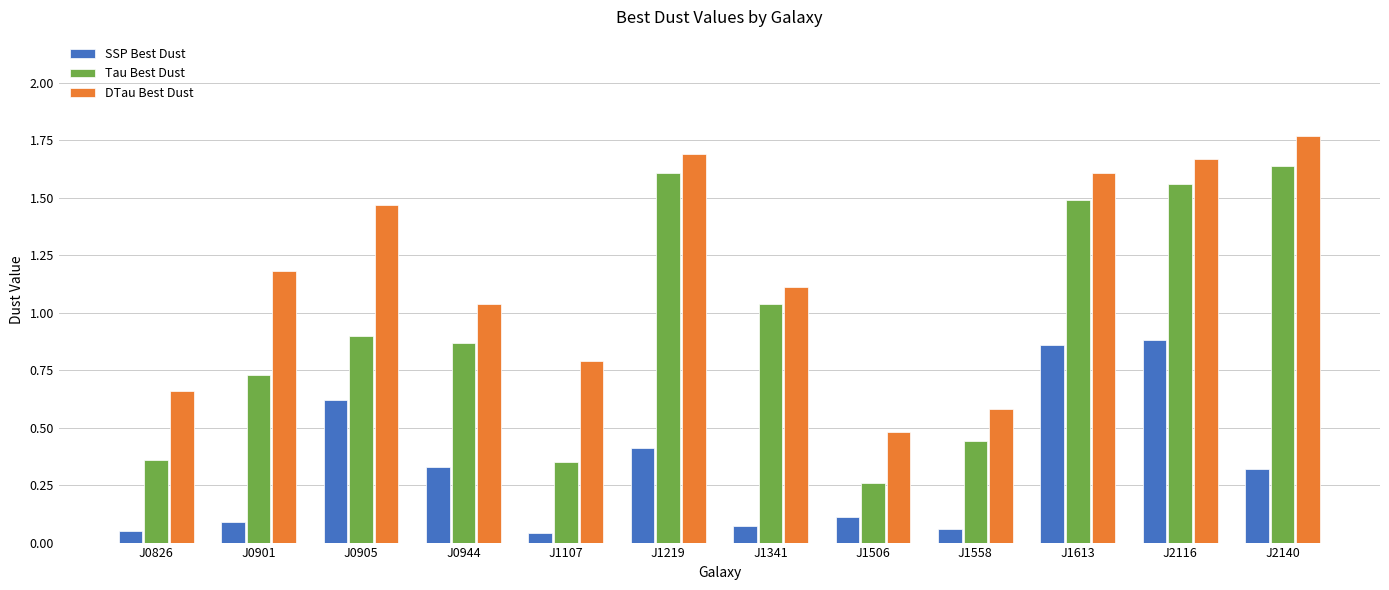

Rank the series at J0826 from lowest to highest value.

SSP Best Dust, Tau Best Dust, DTau Best Dust